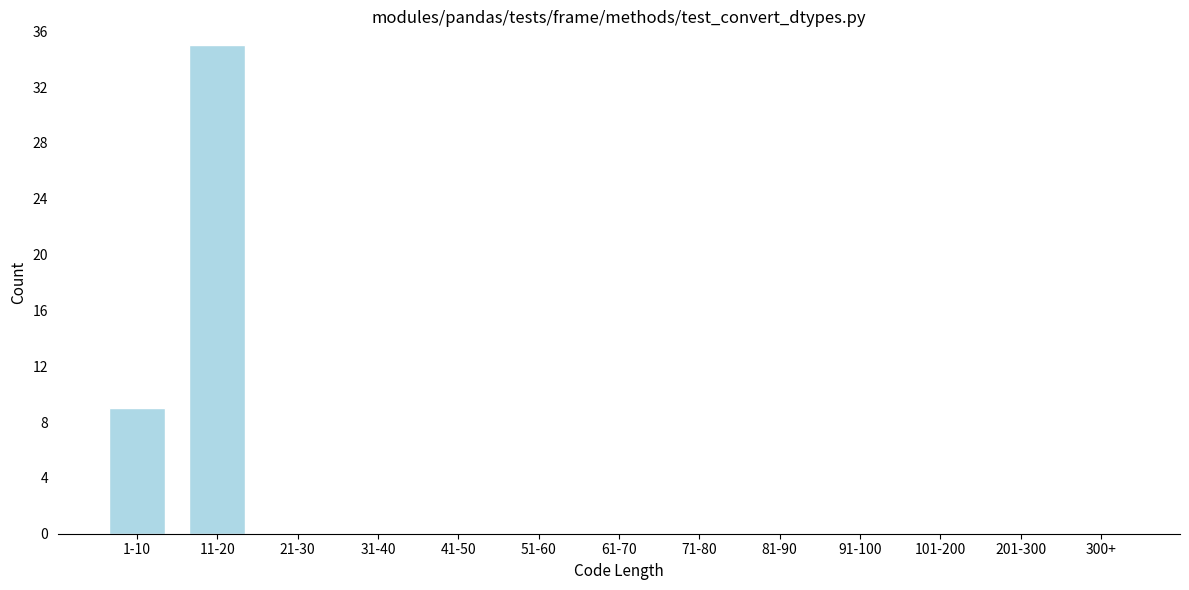

Reading left to right, list all the values displayed in this chart.

1-10=9	11-20=35	21-30=0	31-40=0	41-50=0	51-60=0	61-70=0	71-80=0	81-90=0	91-100=0	101-200=0	201-300=0	300+=0